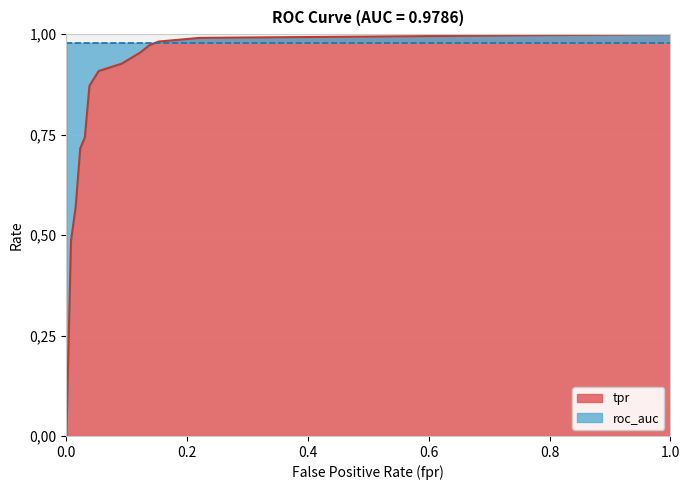

The chart shows a value of 0.6 at 0.2213740458015267. True or false?

False